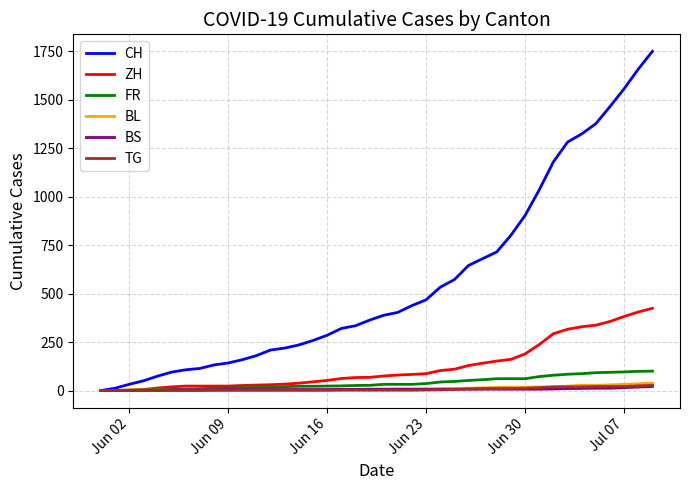

Which series has the largest total across all categories?

CH